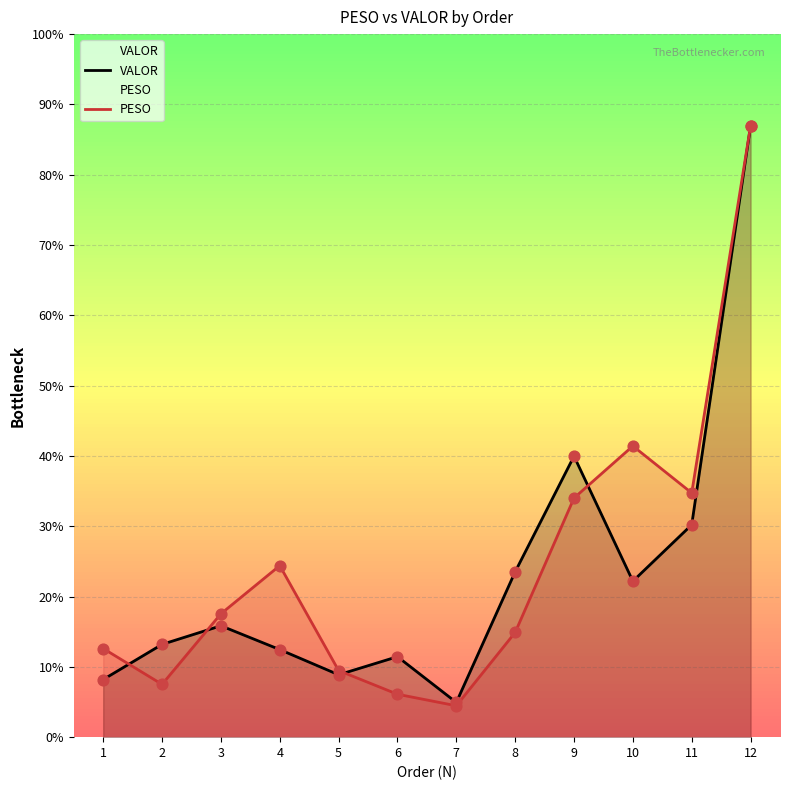

Which series has the largest Y range (max minus min)?

PESO